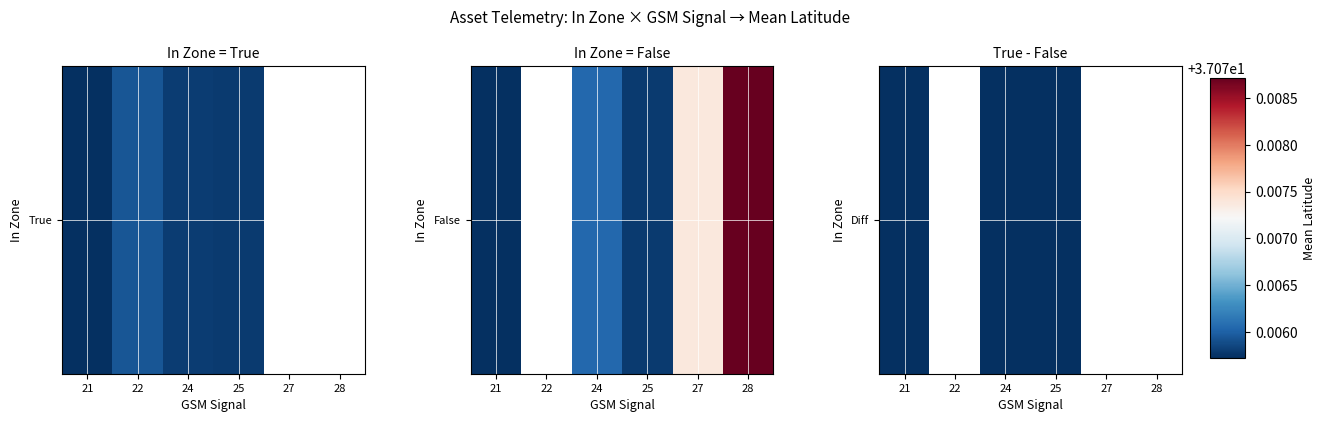

How many values are below 0?

2